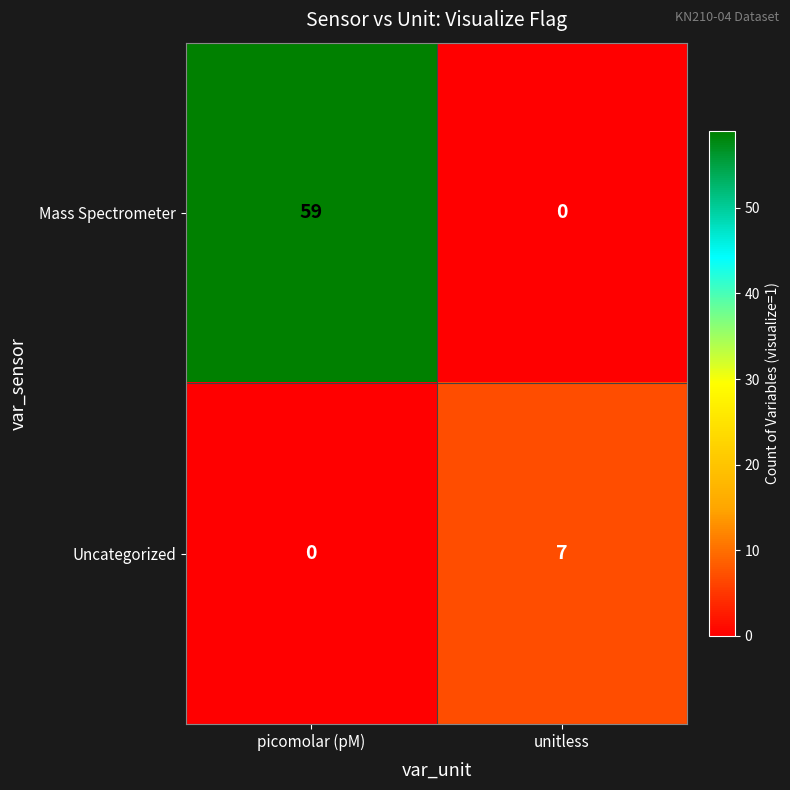

Reading left to right, list all the values displayed in this chart.

Mass Spectrometer: 59	0
Uncategorized: 0	7